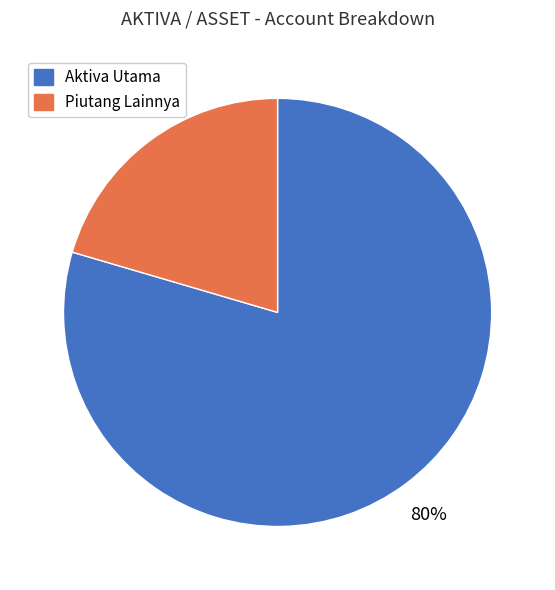

To the nearest percent, what is the average slice percentage?

50%